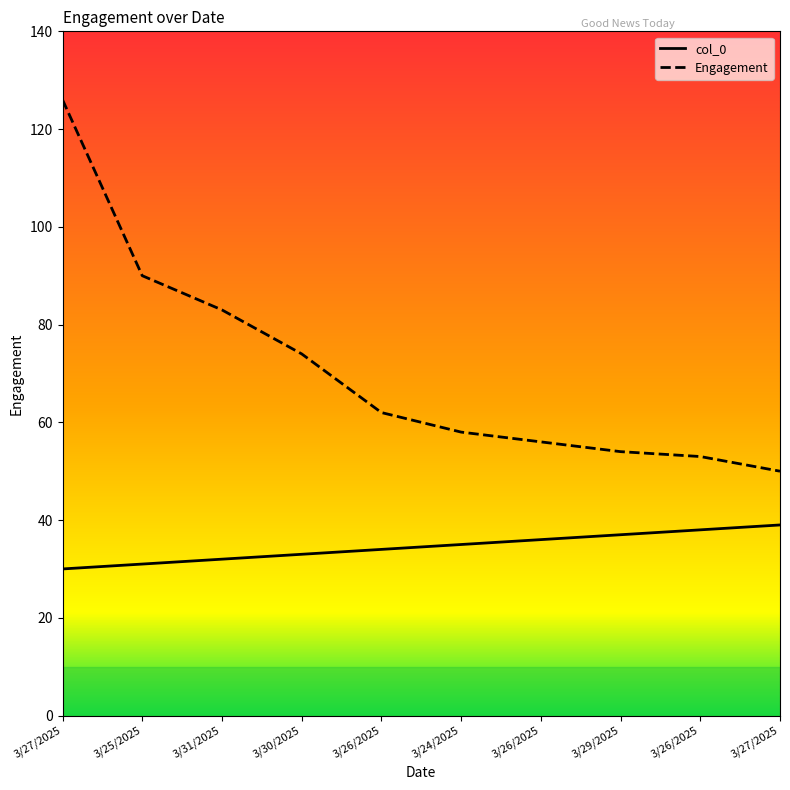

The value of col_0 at 3/30/2025 is 21. True or false?

False